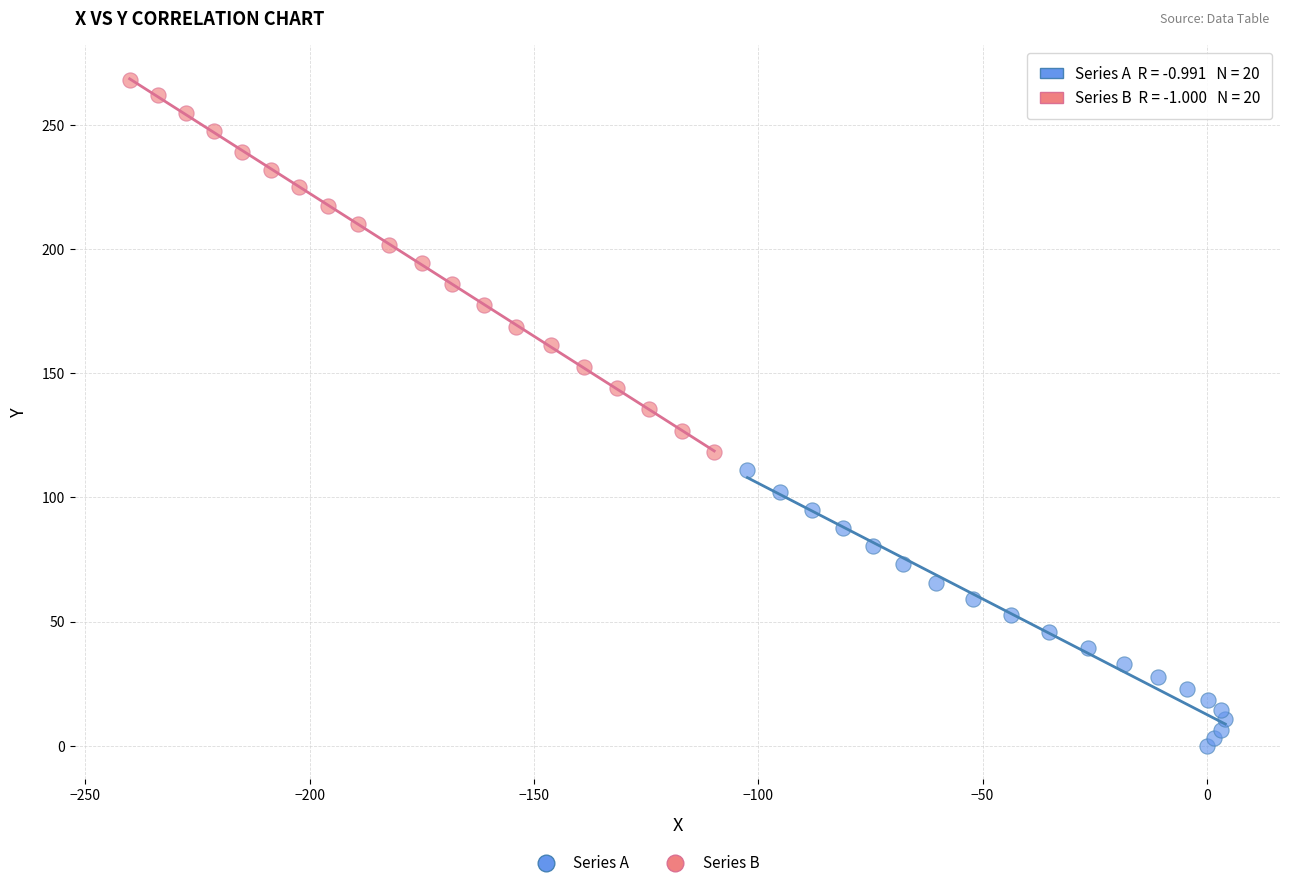

Which series reaches the minimum Y coordinate?

Series A